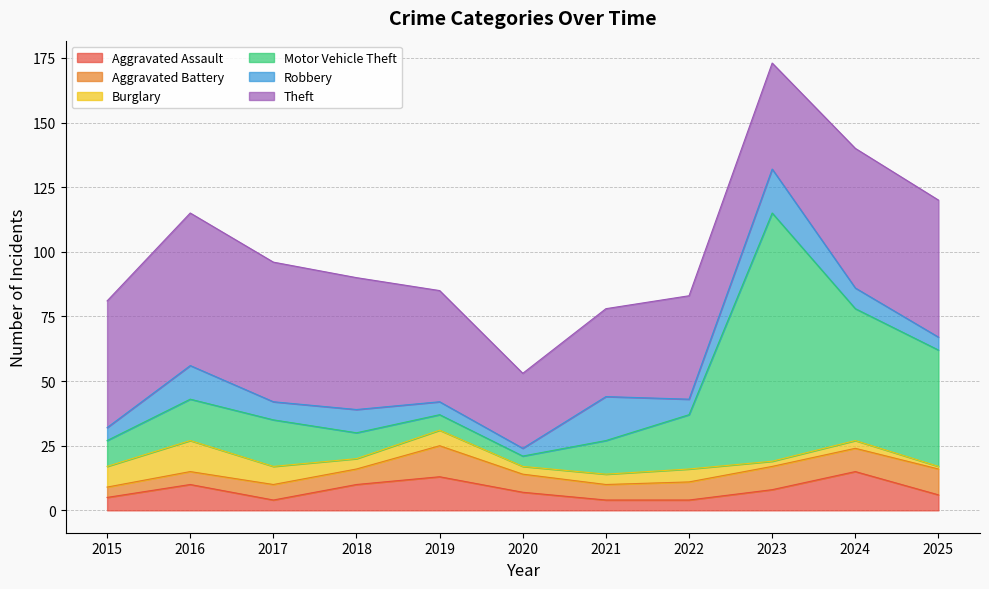

At which category is the sum across all series the highest?

2023